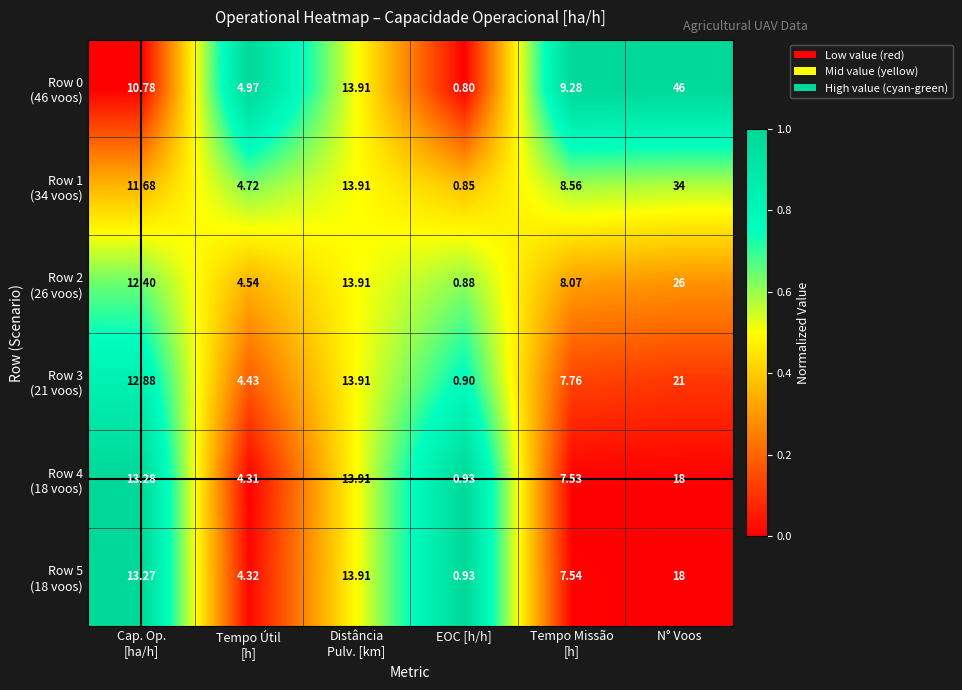

At which category is the sum across all series the highest?

N° Voos